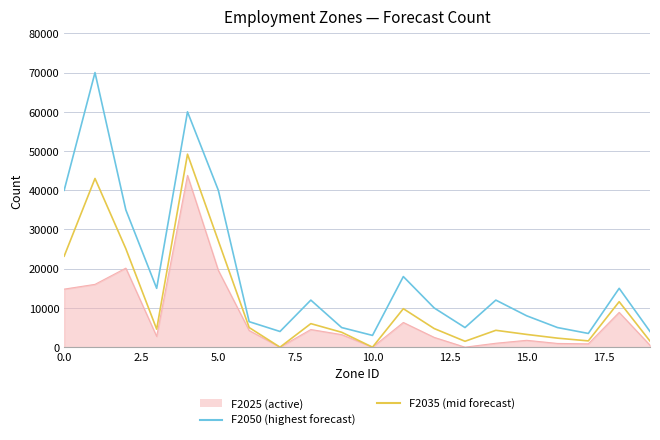

What is the greatest value displayed?

70000